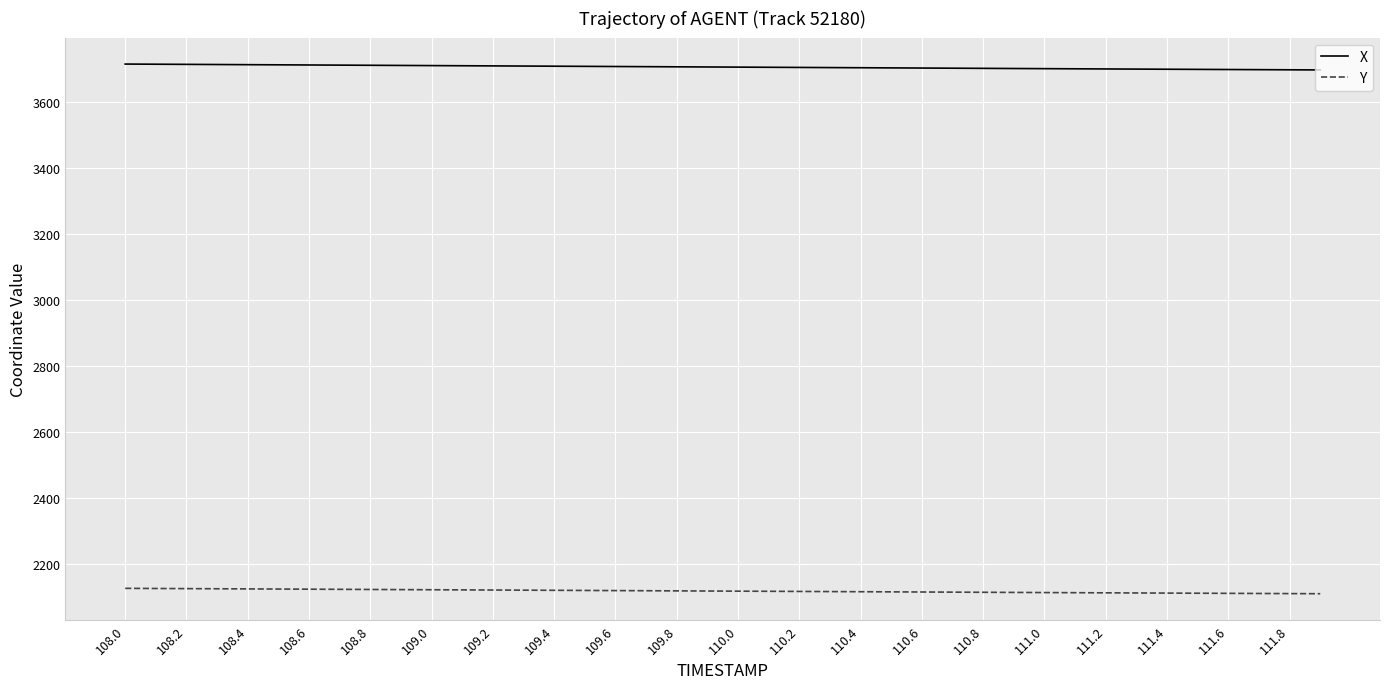

List the series in order of their overall mean, highest first.

X, Y